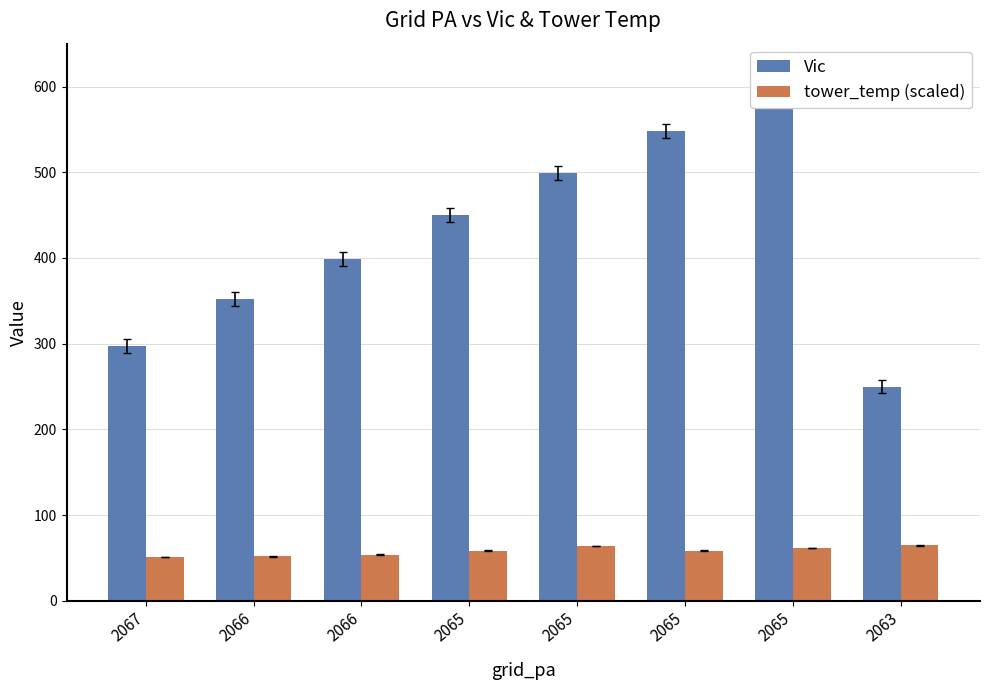

What is the difference between the maximum and minimum values in the tower_temp (scaled) series?

13.8